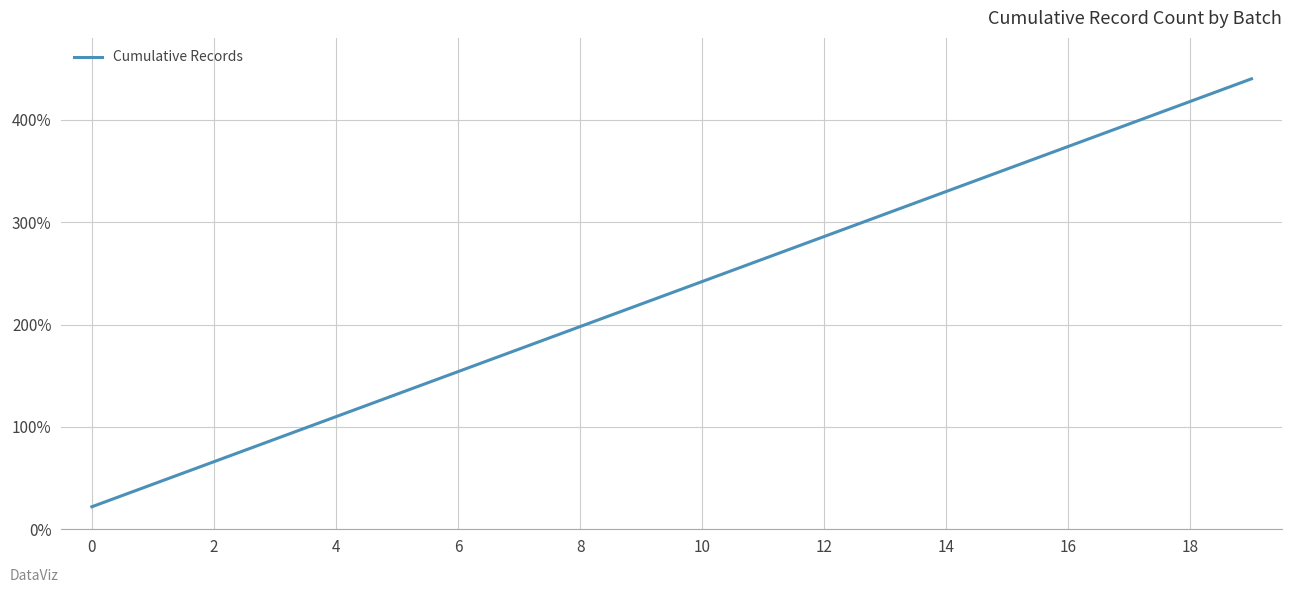

What is the maximum value shown in the chart?

440.0